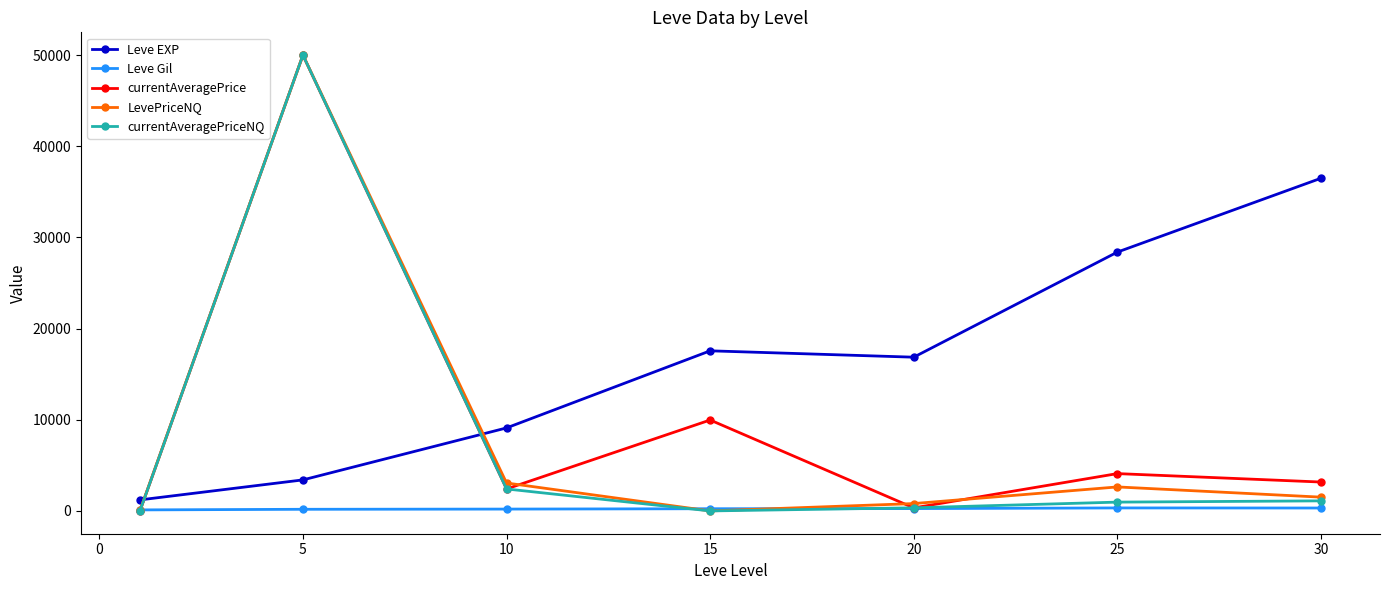

What is the greatest value displayed?

50000.0